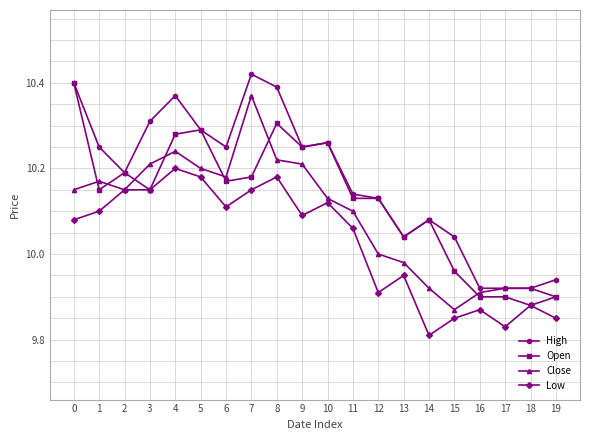

How many lines are shown in the chart?

4